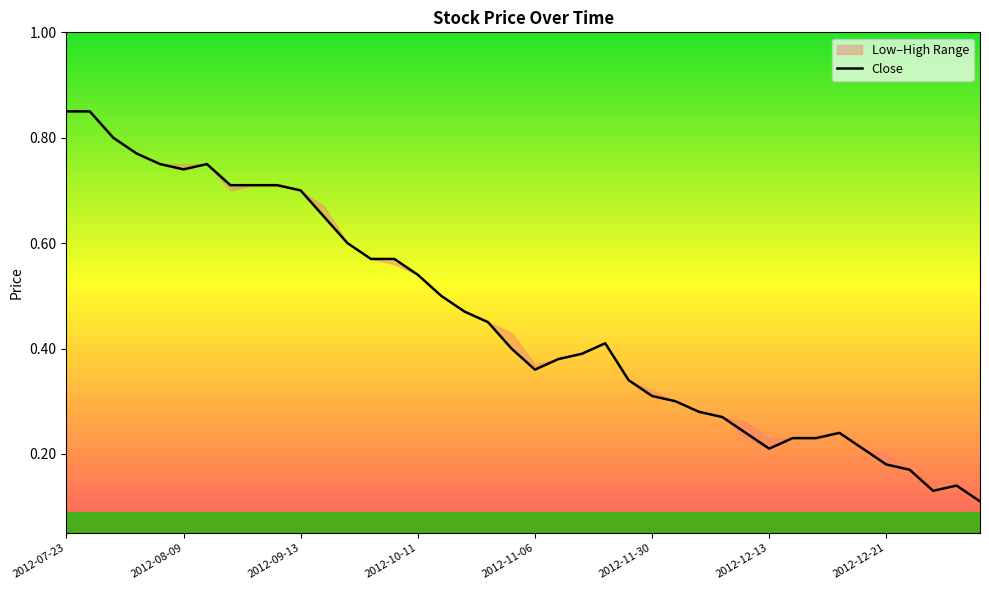

What is the average value?

0.5